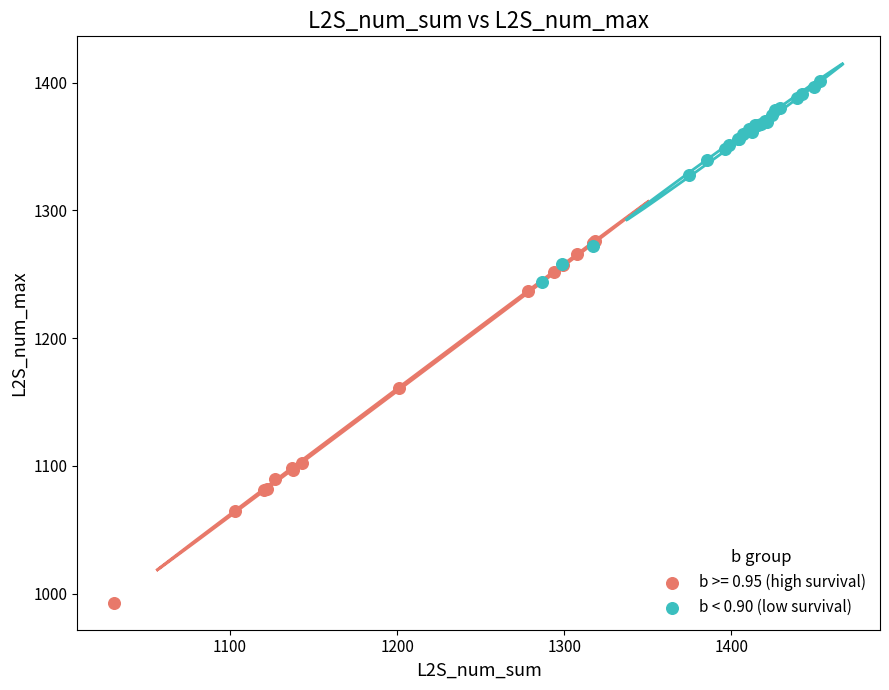

Which series has the widest spread of Y values?

b >= 0.95 (high survival)